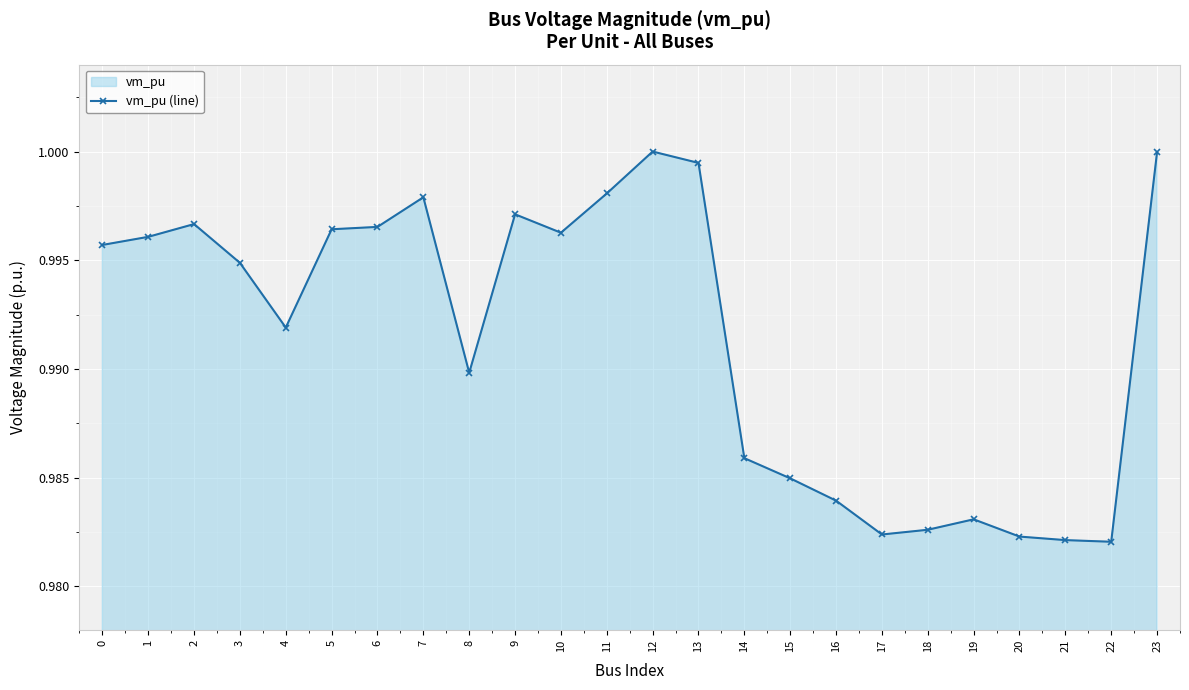

At which category does the chart reach its peak across all series?

12